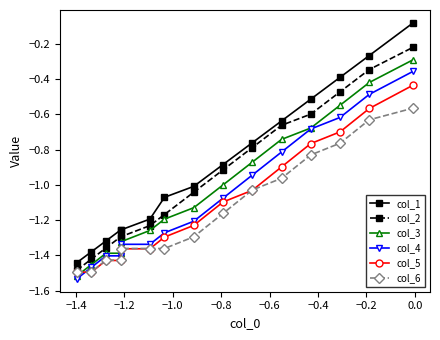

How many series are shown in this chart?

6